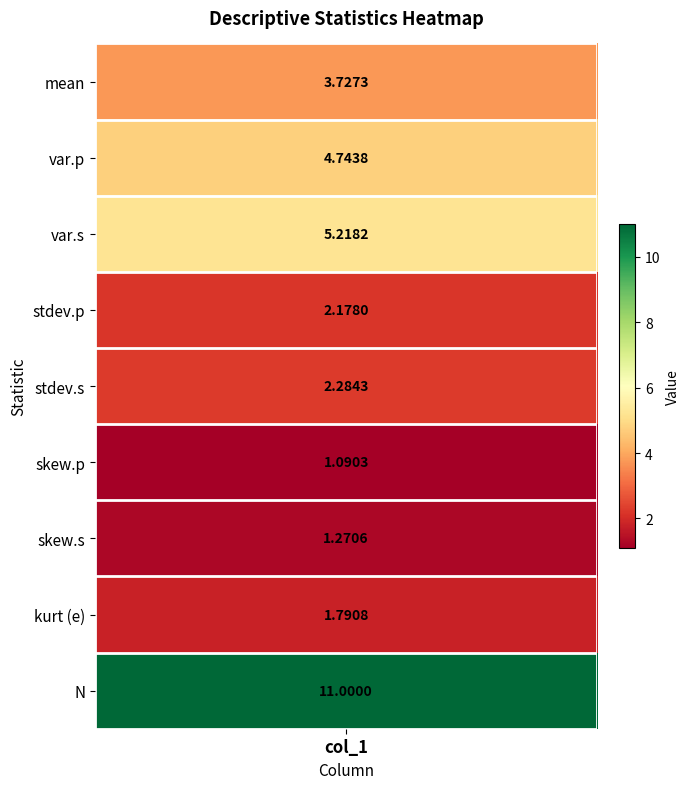

Reading right to left, extract all data points from this chart.

N=11.0	kurt (e)=1.8	skew.s=1.3	skew.p=1.1	stdev.s=2.3	stdev.p=2.2	var.s=5.2	var.p=4.7	mean=3.7